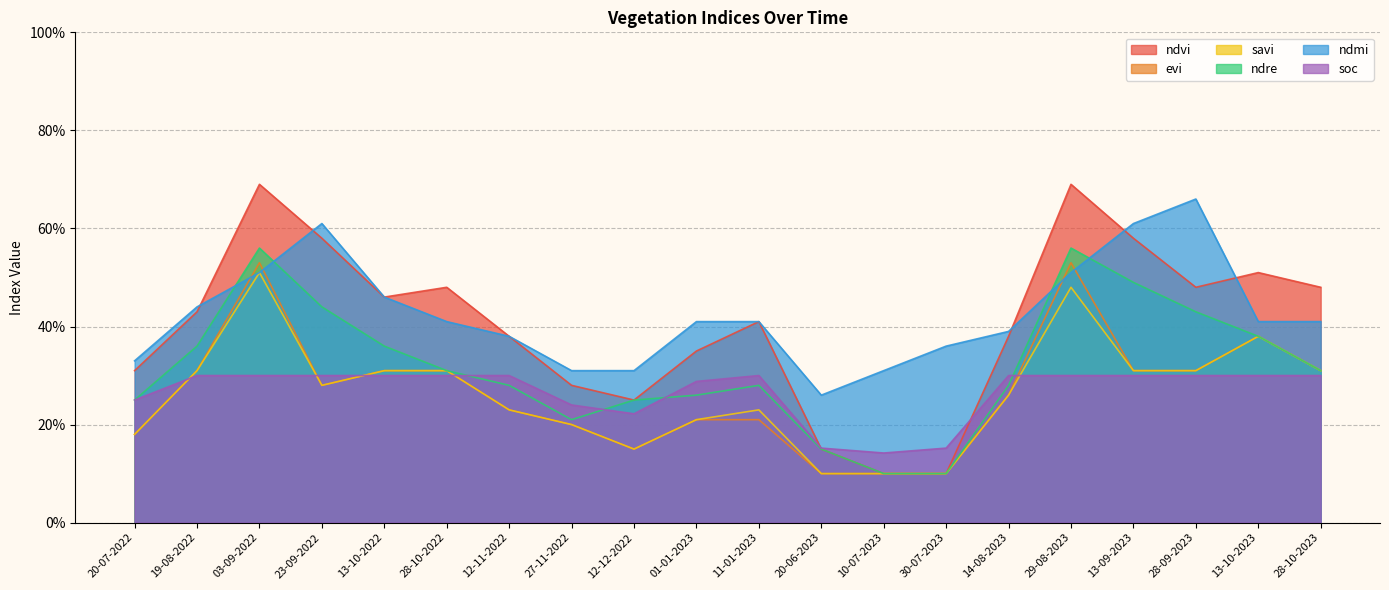

Does the chart have visible grid lines?

Yes